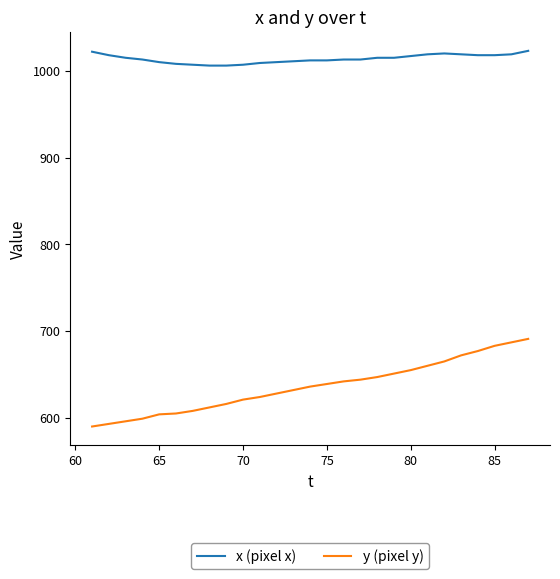

True or false: x (pixel x) and y (pixel y) cross at least once.

False